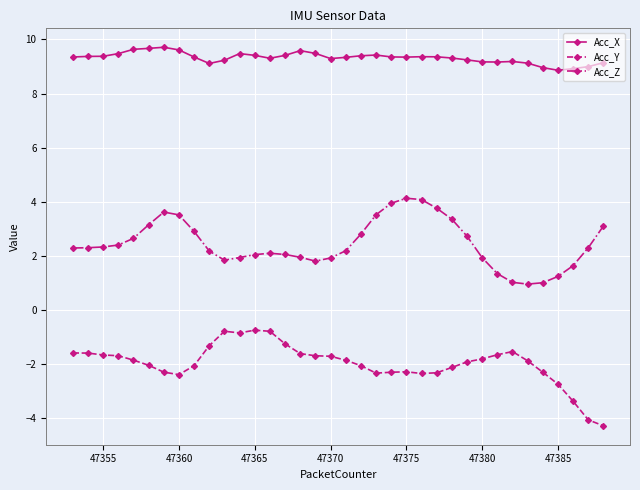

List the series in order of their peak value, lowest first.

Acc_Y, Acc_Z, Acc_X